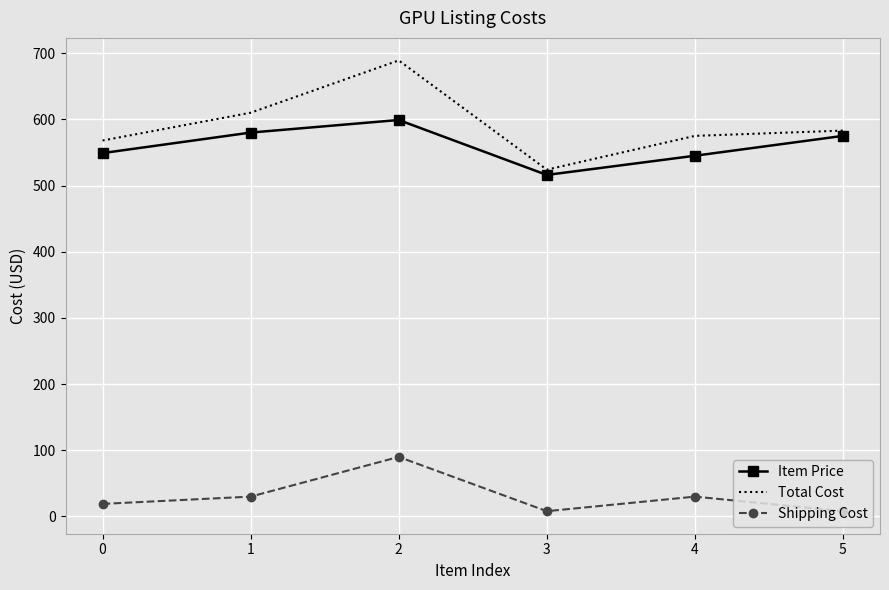

In Shipping Cost, how many points are lower than both neighbors (excluding endpoints)?

1